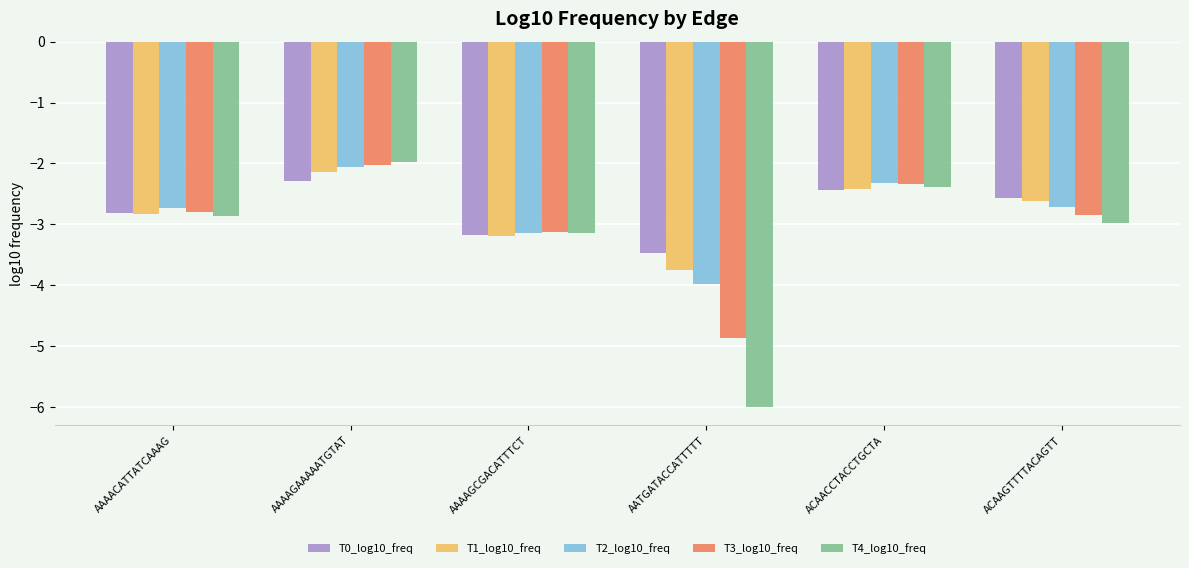

Are the bars grouped side by side (vs. stacked)?

Yes